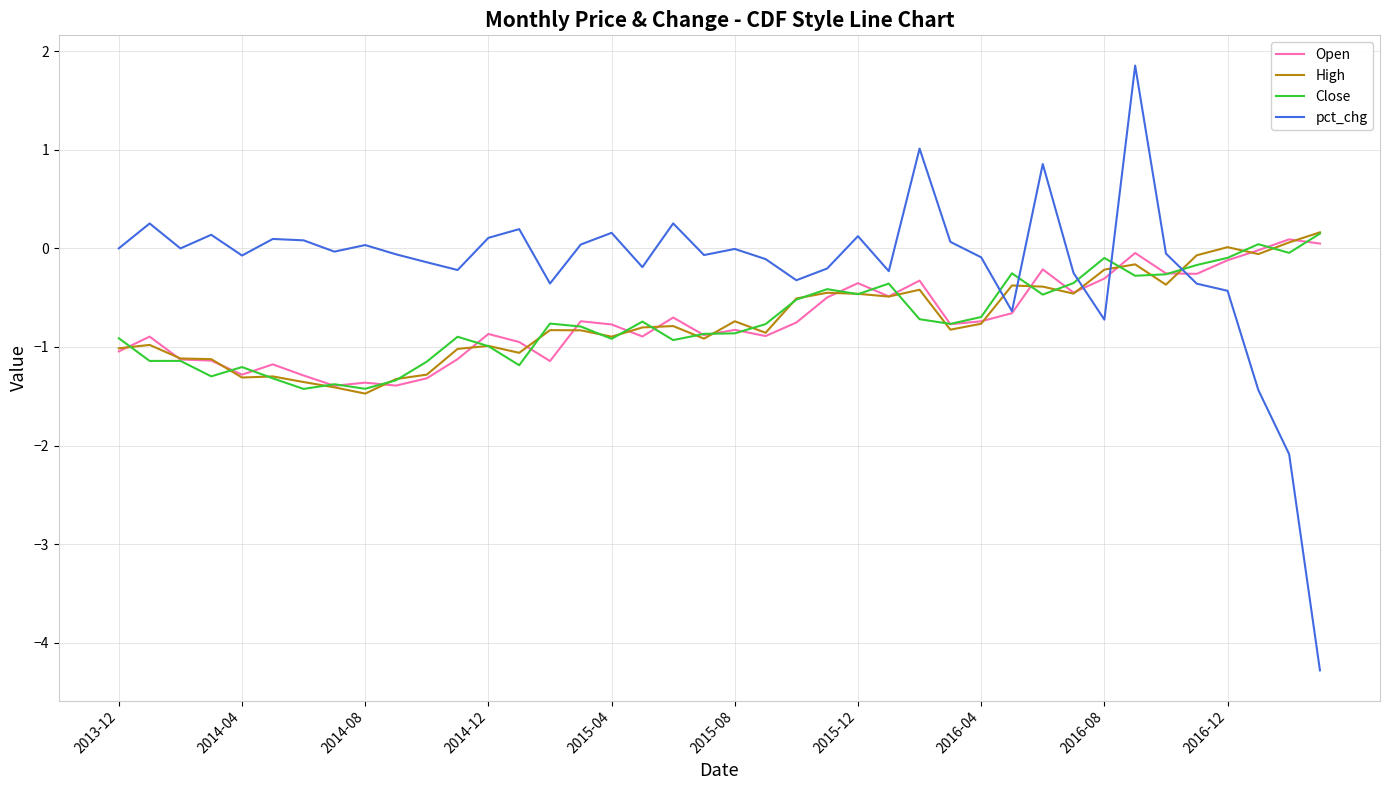

In pct_chg, how many points are lower than both neighbors (excluding endpoints)?

11